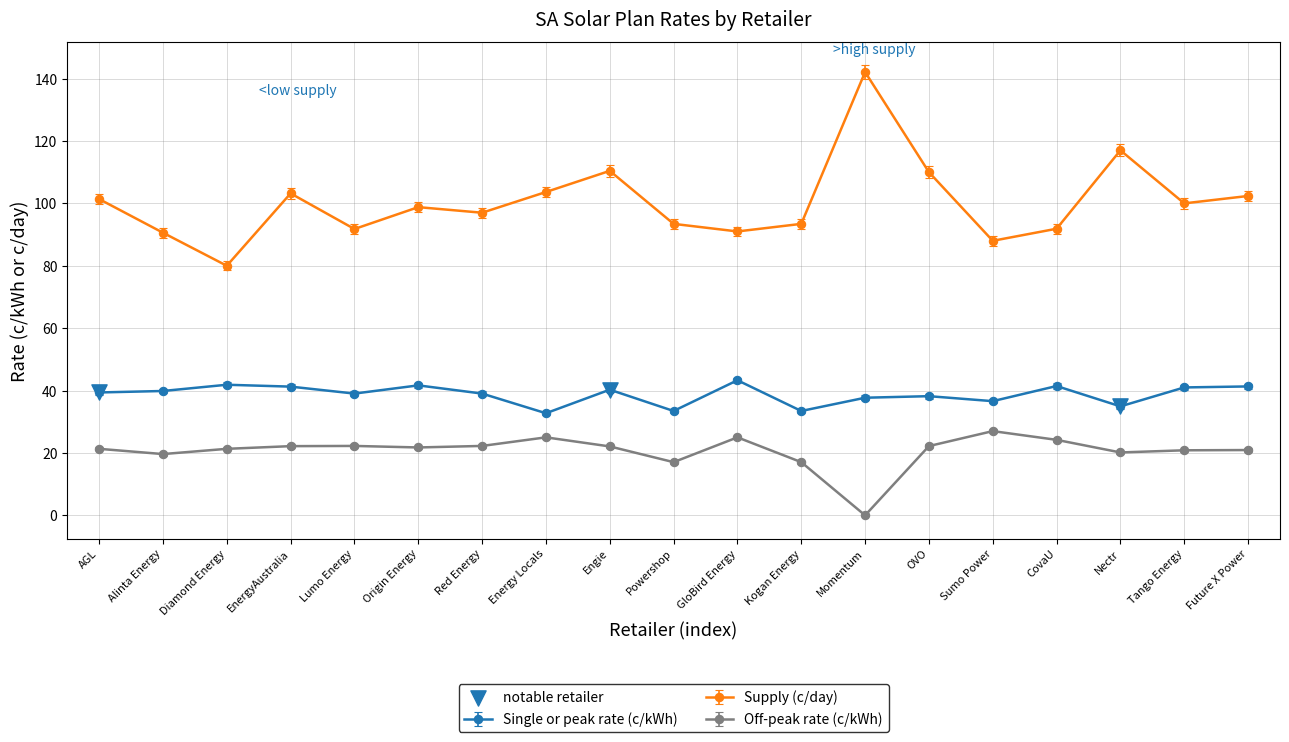

What is the spread (max minus min) of values at Powershop?

76.4